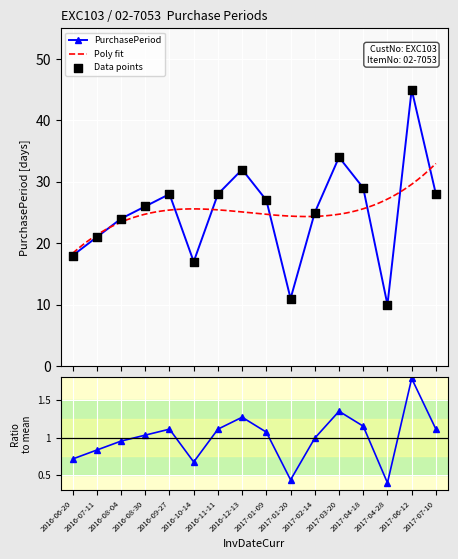

What is the change in value from 2016-09-27 to 2017-04-28?

-18